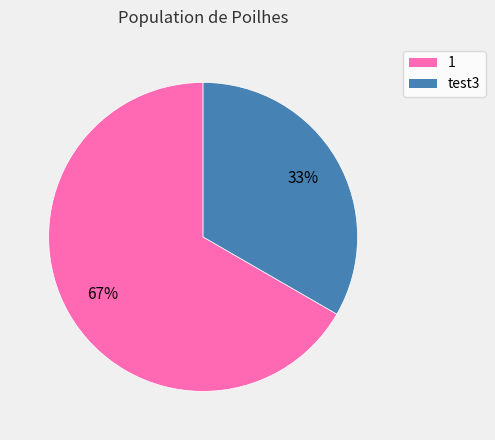

To the nearest percent, what is the combined percentage of 1 and test3?

100%